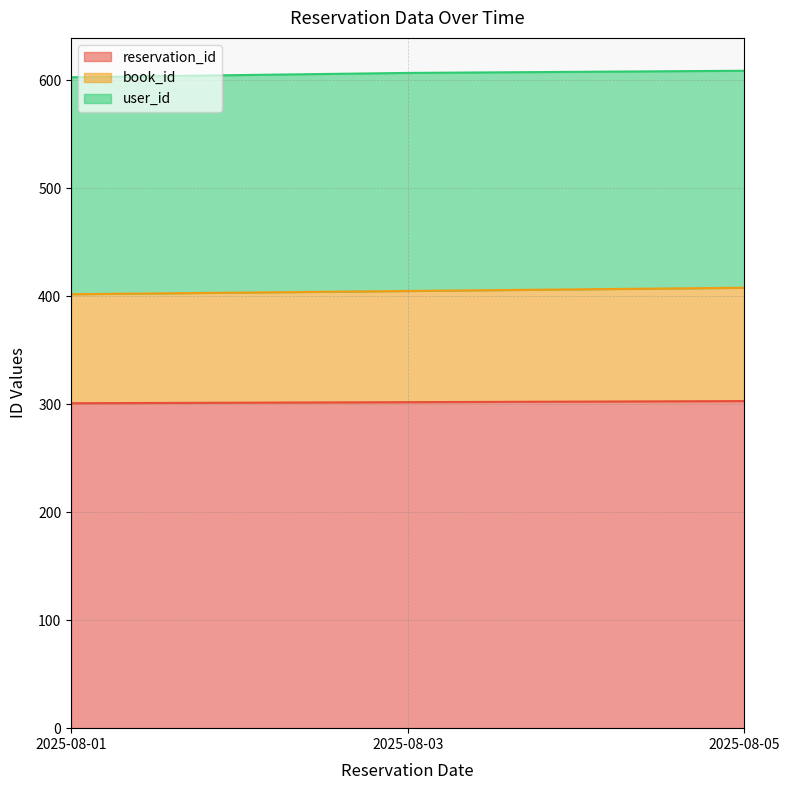

What is the difference between the maximum and minimum values in the book_id series?

6